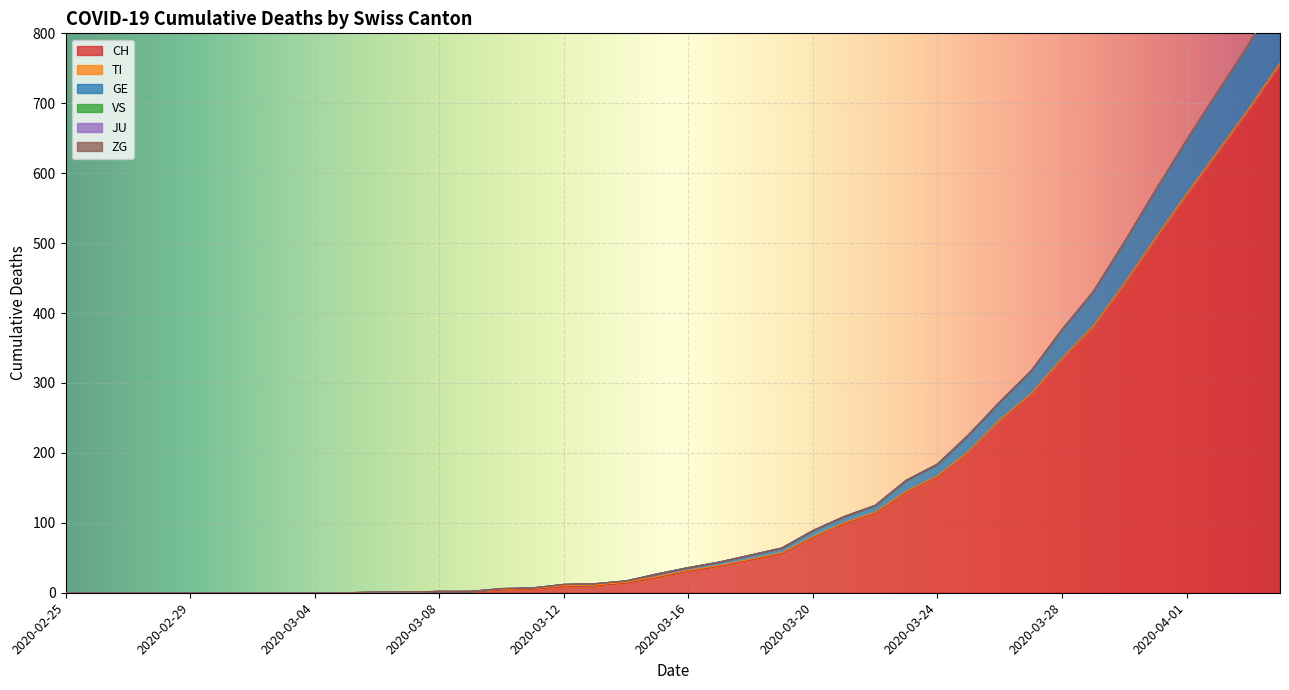

What is the difference between the maximum and minimum values in the TI series?

1